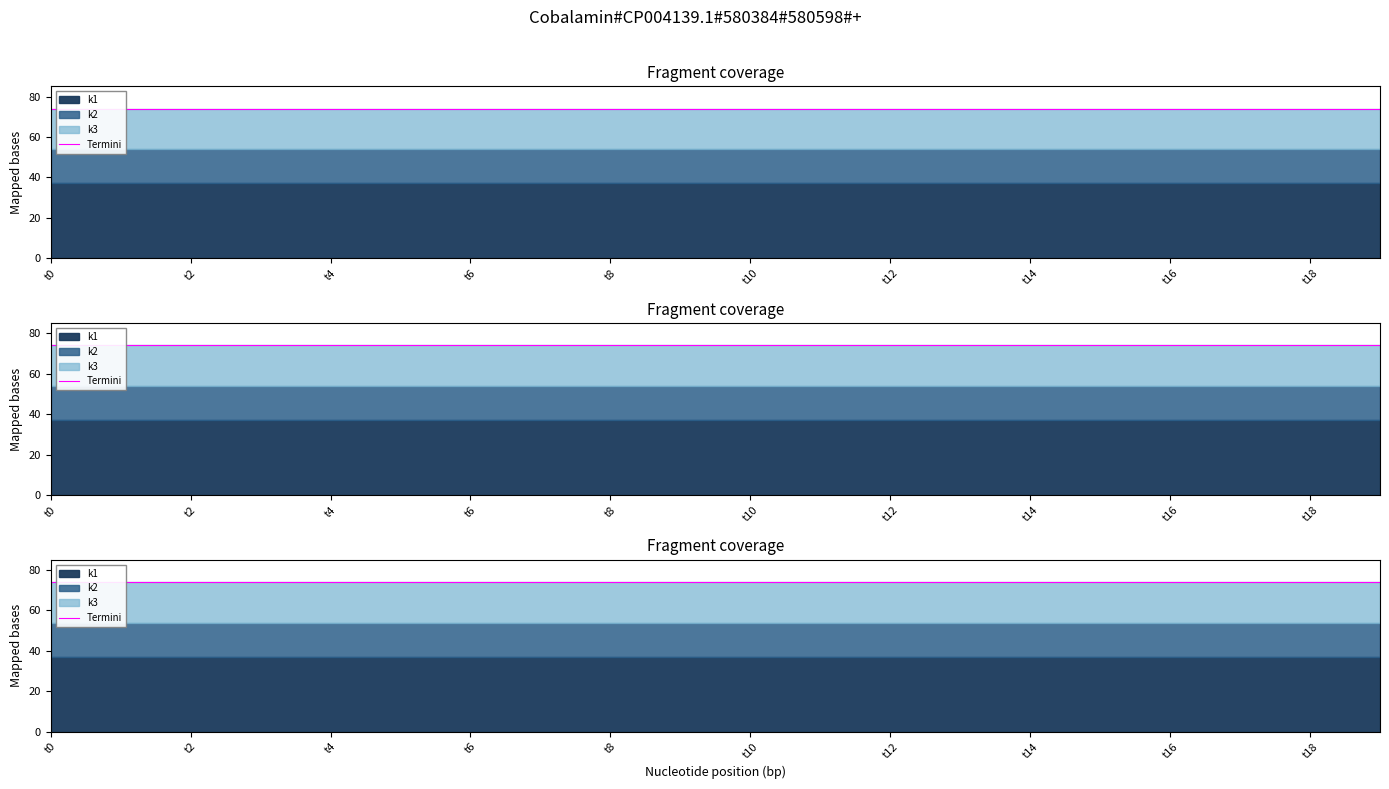

What is the sum of the k1 values at t14 and t9?

74